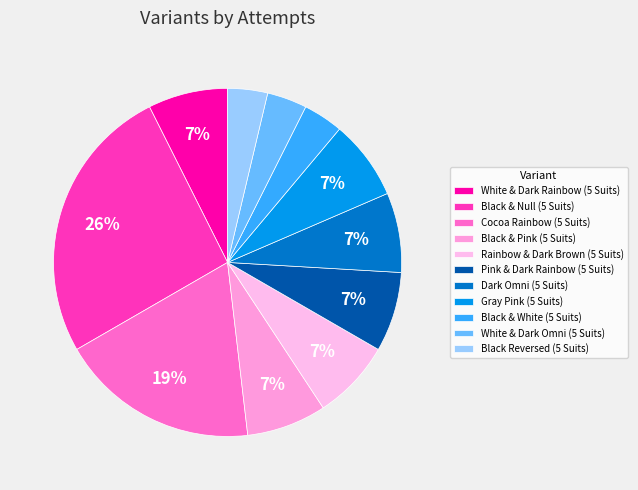

How many slices are in this pie chart?

11